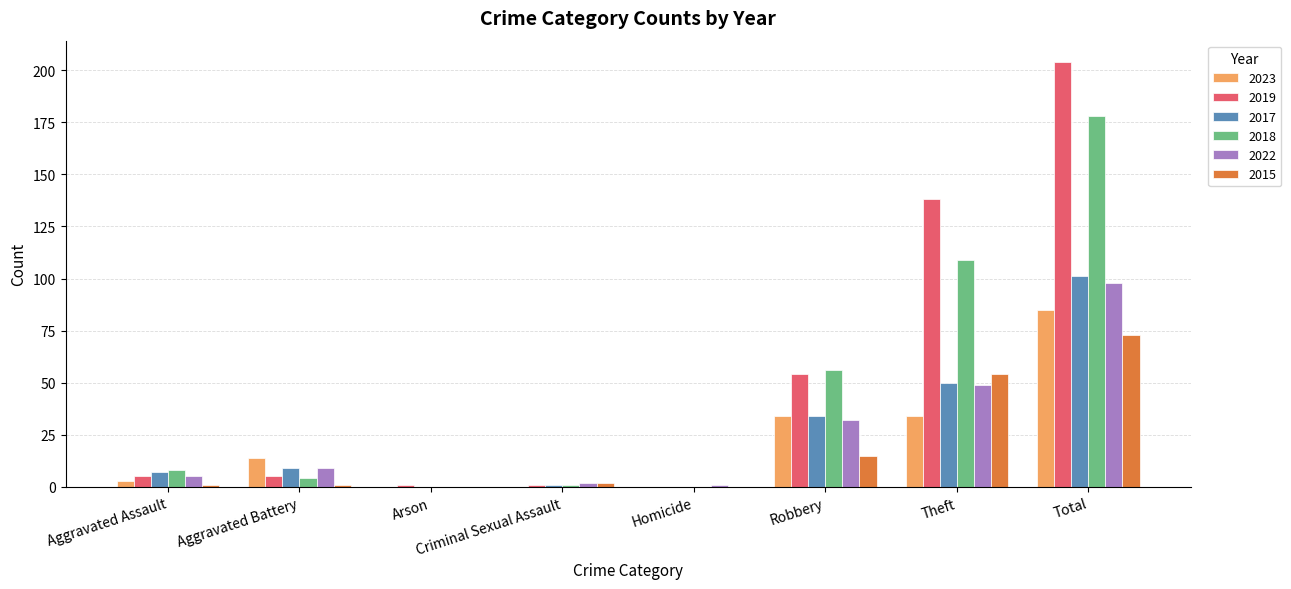

What is the sum of all 2017 values?

202